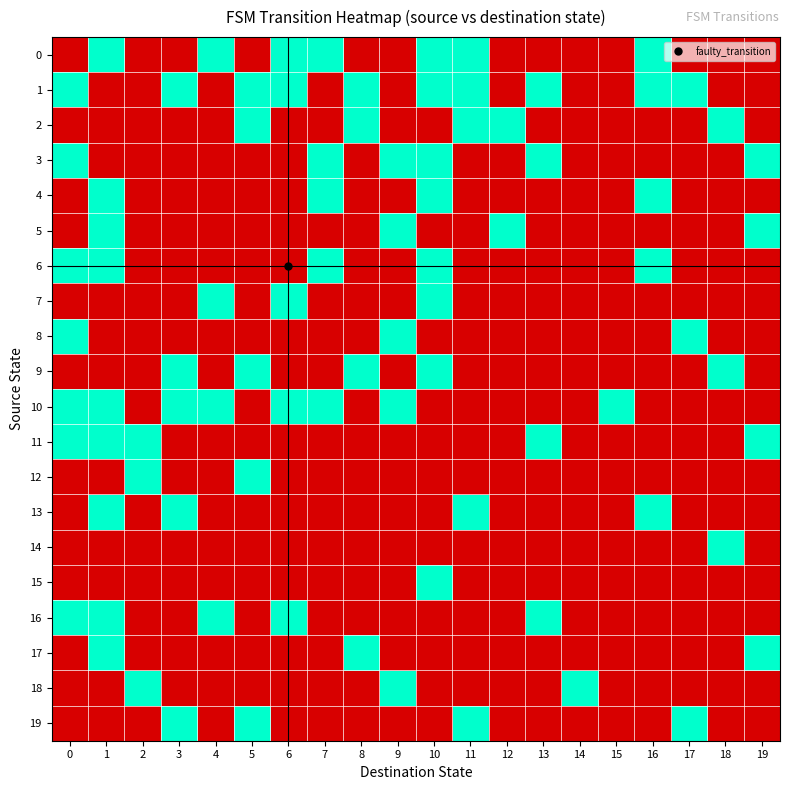

Reading left to right, list all the values displayed in this chart.

0: 0=0	1=1	2=0	3=0	4=1	5=0	6=1	7=1	8=0	9=0	10=1	11=1	12=0	13=0	14=0	15=0	16=1	17=0	18=0	19=0
1: 0=1	1=0	2=0	3=1	4=0	5=1	6=1	7=0	8=1	9=0	10=1	11=1	12=0	13=1	14=0	15=0	16=1	17=1	18=0	19=0
2: 0=0	1=0	2=0	3=0	4=0	5=1	6=0	7=0	8=1	9=0	10=0	11=1	12=1	13=0	14=0	15=0	16=0	17=0	18=1	19=0
3: 0=1	1=0	2=0	3=0	4=0	5=0	6=0	7=1	8=0	9=1	10=1	11=0	12=0	13=1	14=0	15=0	16=0	17=0	18=0	19=1
4: 0=0	1=1	2=0	3=0	4=0	5=0	6=0	7=1	8=0	9=0	10=1	11=0	12=0	13=0	14=0	15=0	16=1	17=0	18=0	19=0
5: 0=0	1=1	2=0	3=0	4=0	5=0	6=0	7=0	8=0	9=1	10=0	11=0	12=1	13=0	14=0	15=0	16=0	17=0	18=0	19=1
6: 0=1	1=1	2=0	3=0	4=0	5=0	6=0	7=1	8=0	9=0	10=1	11=0	12=0	13=0	14=0	15=0	16=1	17=0	18=0	19=0
7: 0=0	1=0	2=0	3=0	4=1	5=0	6=1	7=0	8=0	9=0	10=1	11=0	12=0	13=0	14=0	15=0	16=0	17=0	18=0	19=0
8: 0=1	1=0	2=0	3=0	4=0	5=0	6=0	7=0	8=0	9=1	10=0	11=0	12=0	13=0	14=0	15=0	16=0	17=1	18=0	19=0
9: 0=0	1=0	2=0	3=1	4=0	5=1	6=0	7=0	8=1	9=0	10=1	11=0	12=0	13=0	14=0	15=0	16=0	17=0	18=1	19=0
10: 0=1	1=1	2=0	3=1	4=1	5=0	6=1	7=1	8=0	9=1	10=0	11=0	12=0	13=0	14=0	15=1	16=0	17=0	18=0	19=0
11: 0=1	1=1	2=1	3=0	4=0	5=0	6=0	7=0	8=0	9=0	10=0	11=0	12=0	13=1	14=0	15=0	16=0	17=0	18=0	19=1
12: 0=0	1=0	2=1	3=0	4=0	5=1	6=0	7=0	8=0	9=0	10=0	11=0	12=0	13=0	14=0	15=0	16=0	17=0	18=0	19=0
13: 0=0	1=1	2=0	3=1	4=0	5=0	6=0	7=0	8=0	9=0	10=0	11=1	12=0	13=0	14=0	15=0	16=1	17=0	18=0	19=0
14: 0=0	1=0	2=0	3=0	4=0	5=0	6=0	7=0	8=0	9=0	10=0	11=0	12=0	13=0	14=0	15=0	16=0	17=0	18=1	19=0
15: 0=0	1=0	2=0	3=0	4=0	5=0	6=0	7=0	8=0	9=0	10=1	11=0	12=0	13=0	14=0	15=0	16=0	17=0	18=0	19=0
16: 0=1	1=1	2=0	3=0	4=1	5=0	6=1	7=0	8=0	9=0	10=0	11=0	12=0	13=1	14=0	15=0	16=0	17=0	18=0	19=0
17: 0=0	1=1	2=0	3=0	4=0	5=0	6=0	7=0	8=1	9=0	10=0	11=0	12=0	13=0	14=0	15=0	16=0	17=0	18=0	19=1
18: 0=0	1=0	2=1	3=0	4=0	5=0	6=0	7=0	8=0	9=1	10=0	11=0	12=0	13=0	14=1	15=0	16=0	17=0	18=0	19=0
19: 0=0	1=0	2=0	3=1	4=0	5=1	6=0	7=0	8=0	9=0	10=0	11=1	12=0	13=0	14=0	15=0	16=0	17=1	18=0	19=0